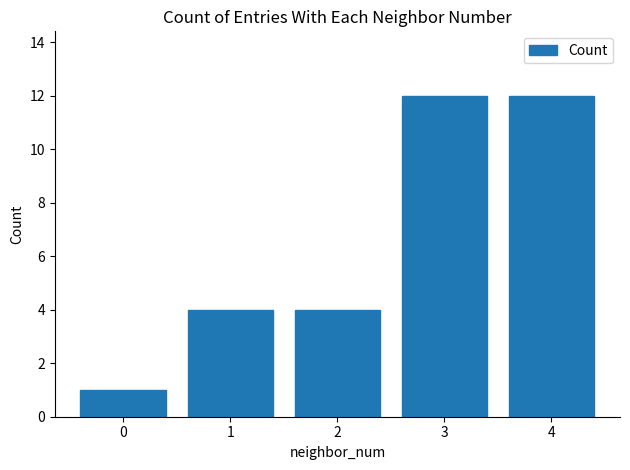

What is the value of the 4th bar from the left?

12